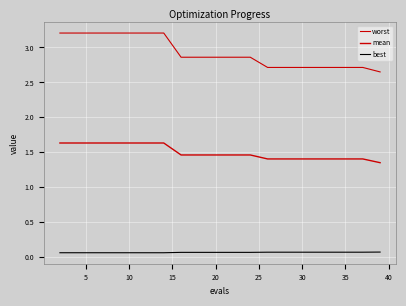

Does the chart display data point markers on the line(s)?

No